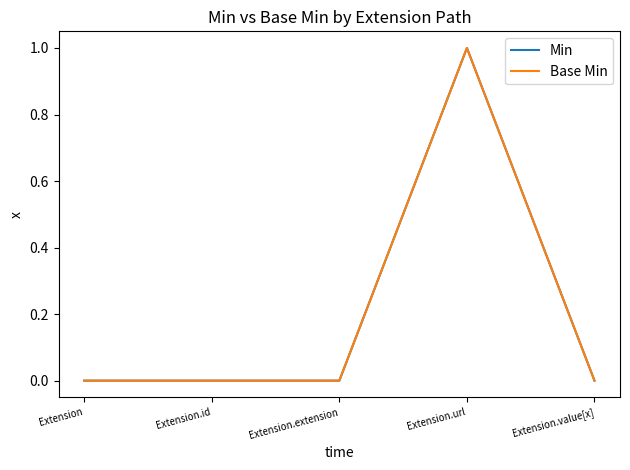

True or false: Base Min and Min cross at least once.

False